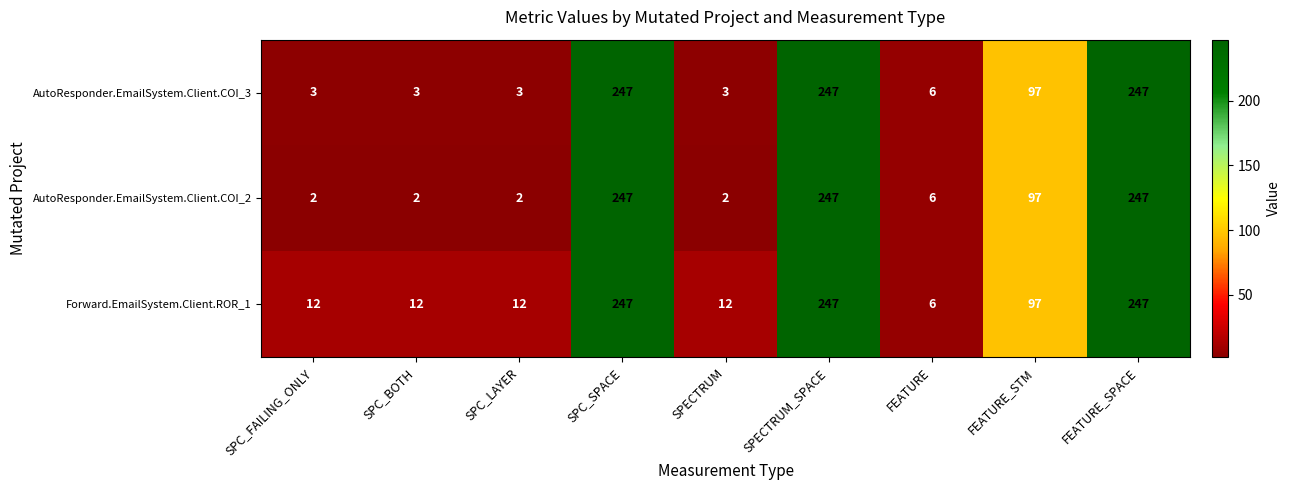

The value of AutoResponder.EmailSystem.Client.COI_2 at SPC_BOTH is 0. True or false?

False